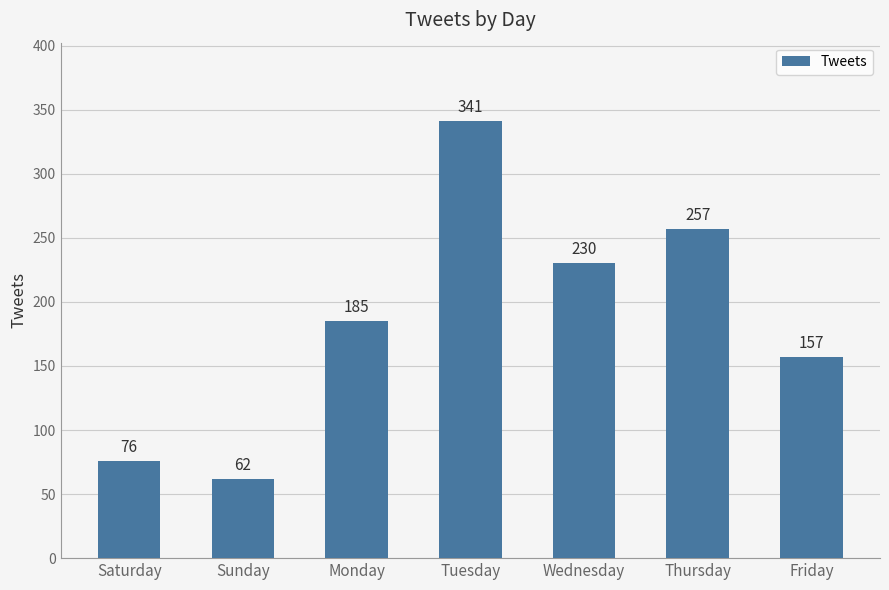

Is it true that the value at Monday is 185?

True